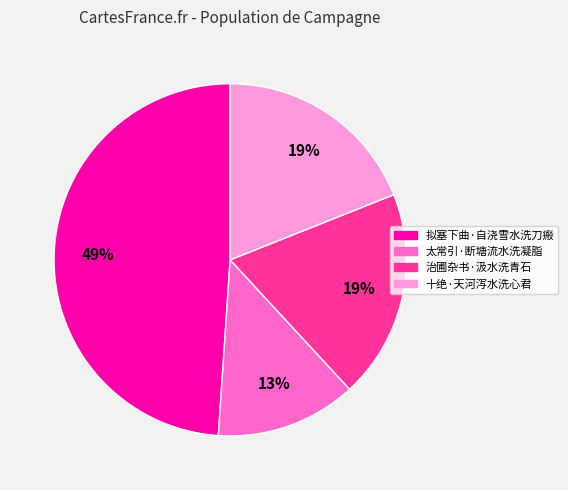

Count the number of slices in the pie.

4